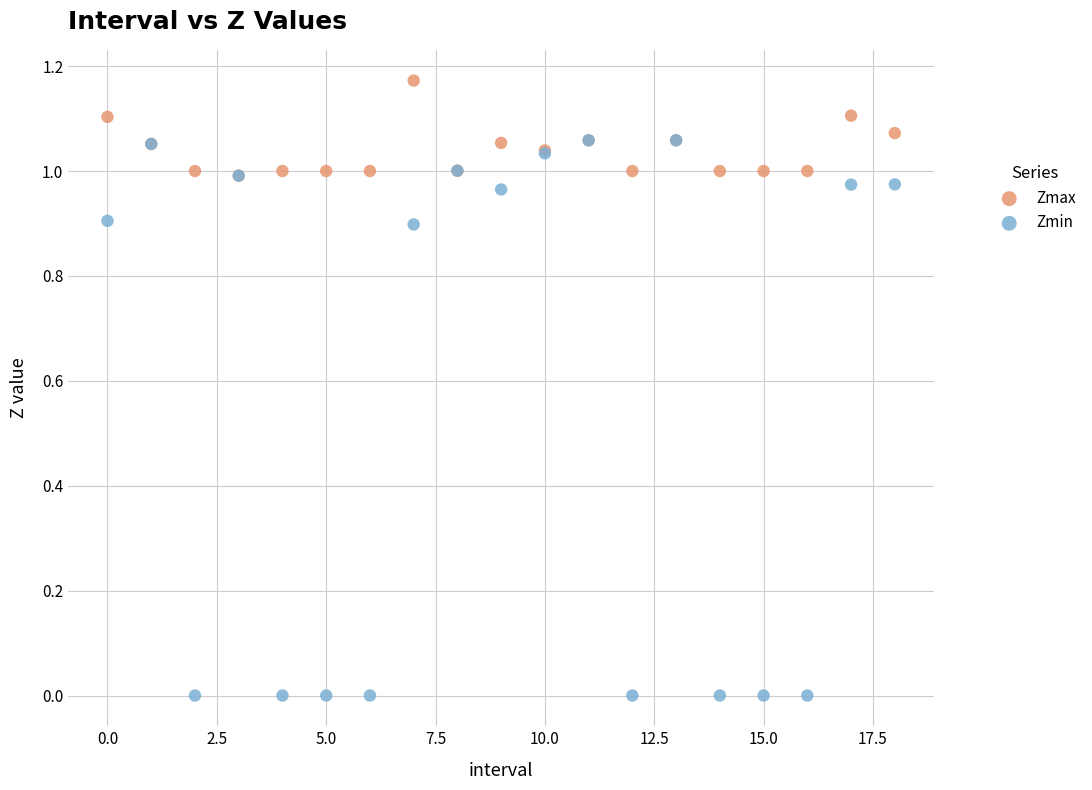

What are all the series names shown in the legend?

Zmax, Zmin